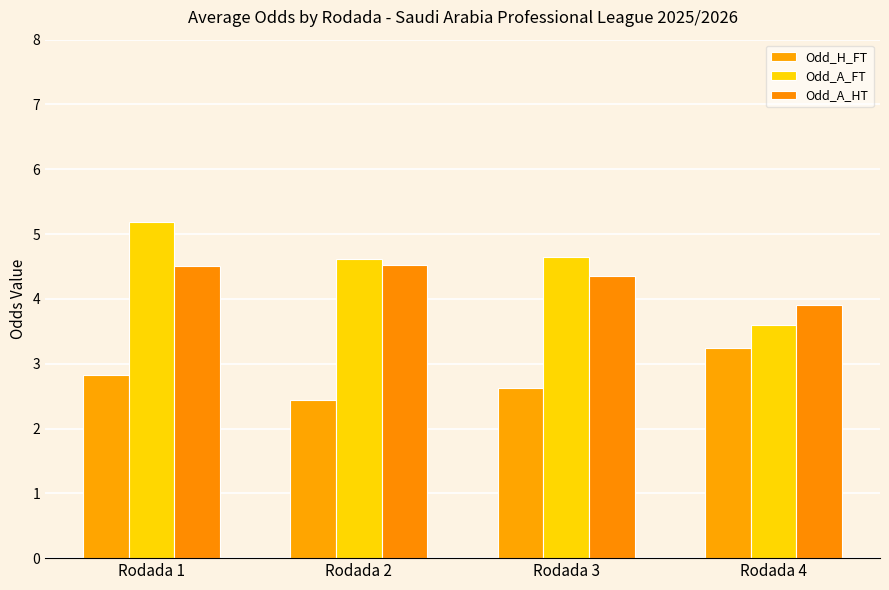

Reading right to left, list all the values displayed in this chart.

Odd_H_FT: Rodada 4=3.2	Rodada 3=2.6	Rodada 2=2.4	Rodada 1=2.8
Odd_A_FT: Rodada 4=3.6	Rodada 3=4.6	Rodada 2=4.6	Rodada 1=5.2
Odd_A_HT: Rodada 4=3.9	Rodada 3=4.4	Rodada 2=4.5	Rodada 1=4.5